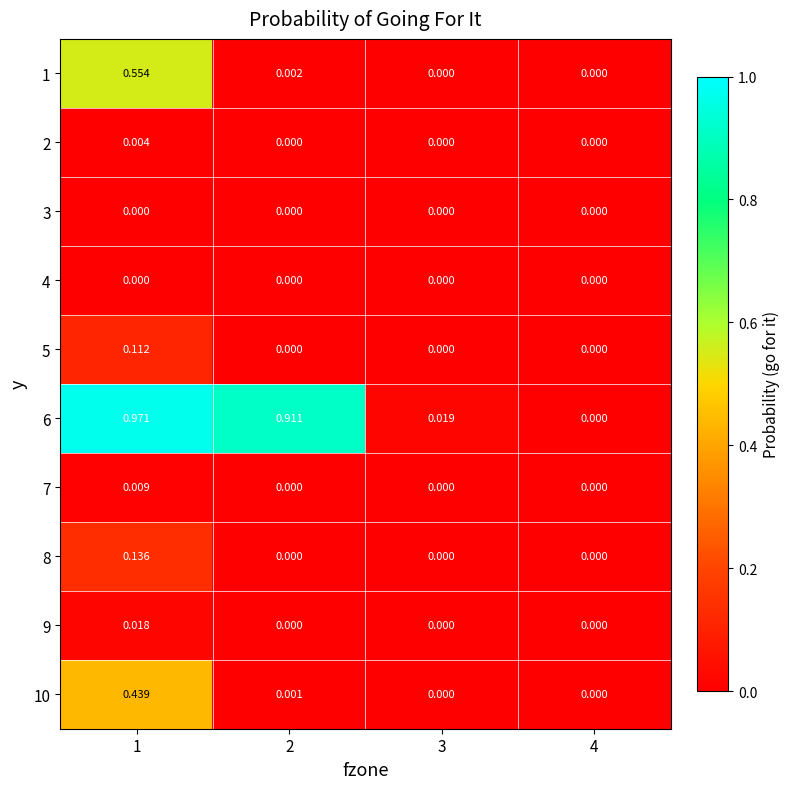

Is the value of 4 at 4 greater than the value of 1 at 2?

No